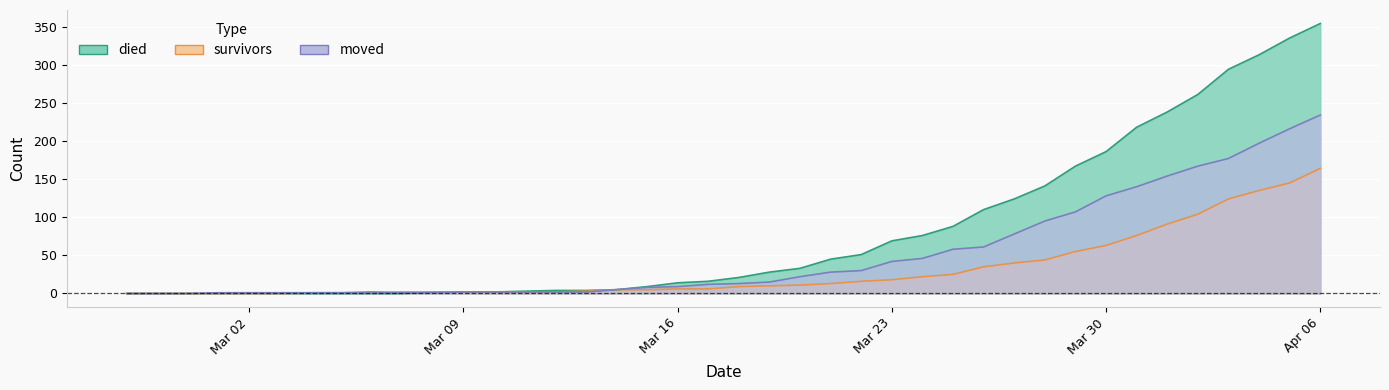

How many times do died and moved cross each other?

1